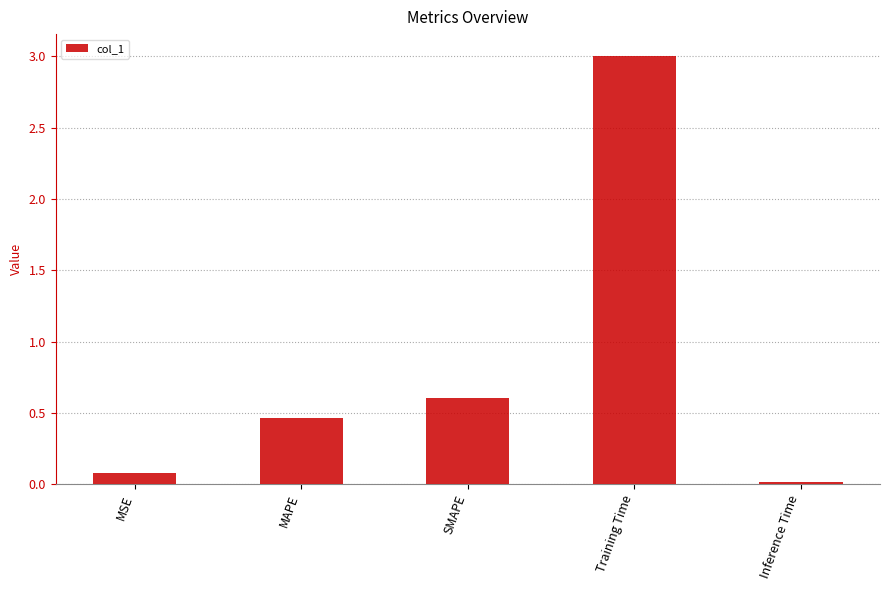

What is the maximum value shown in the chart?

3.0